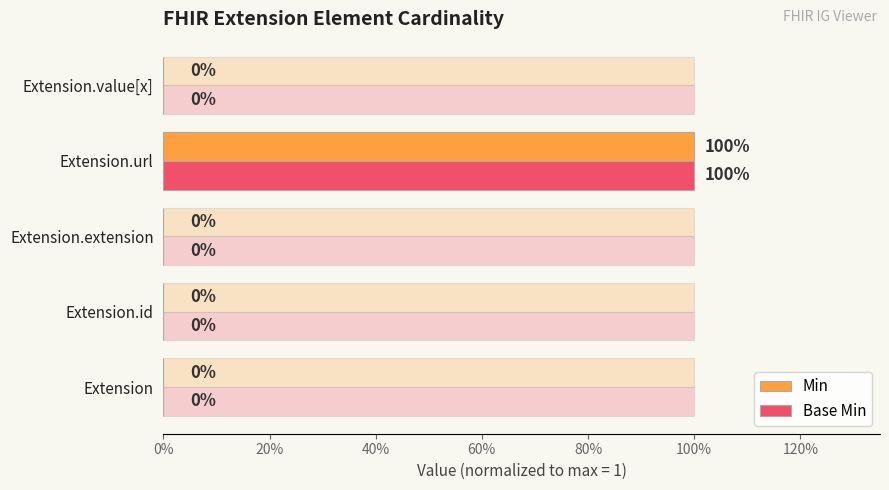

How many categories are shown in the chart?

5